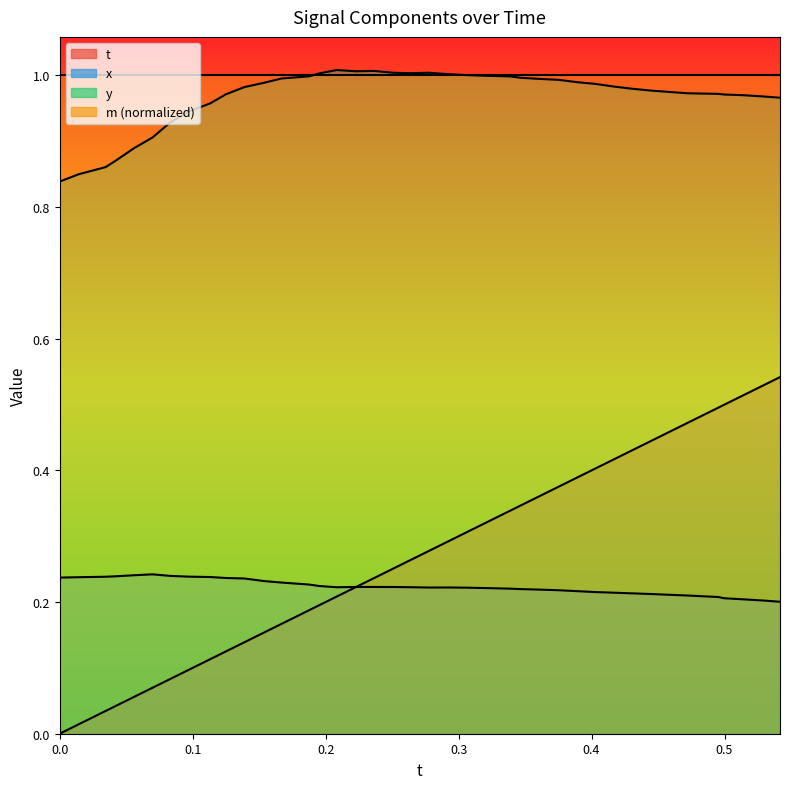

True or false: y and t cross at least once.

False